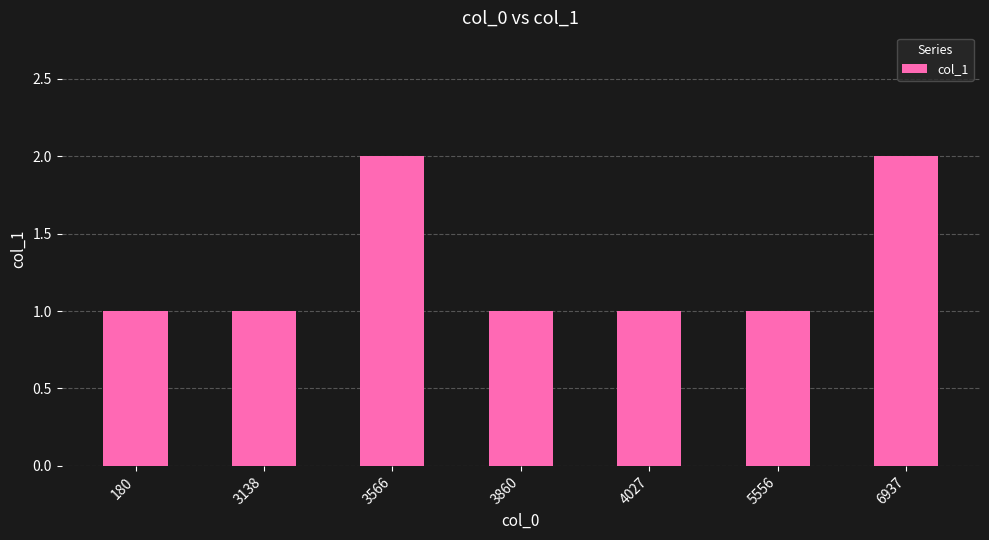

Between 6937 and 4027, which is larger?

6937